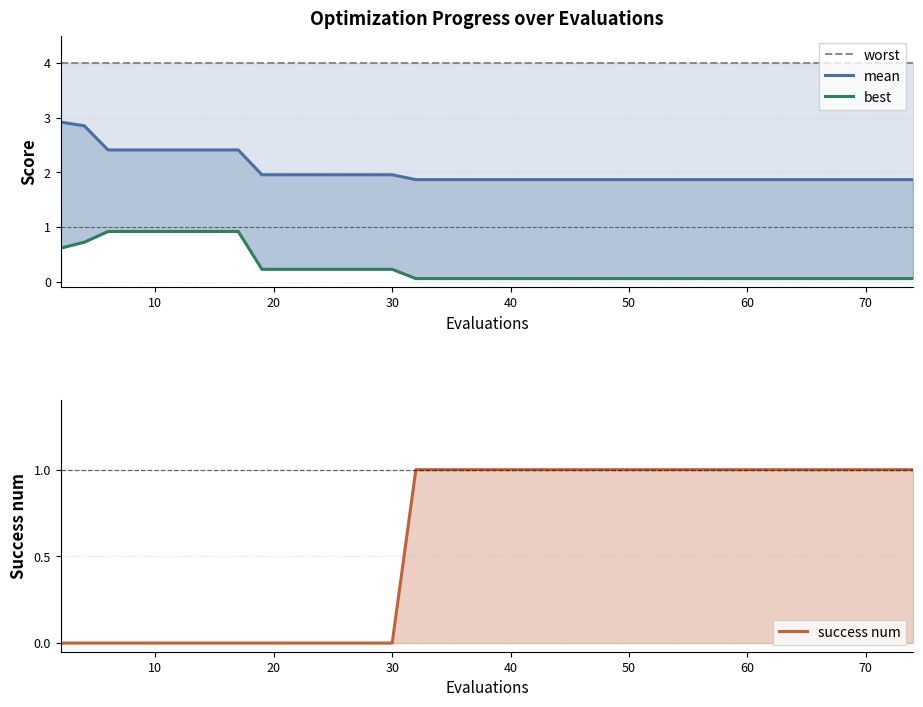

True or false: success num has a value of 1.5 at 27.

False